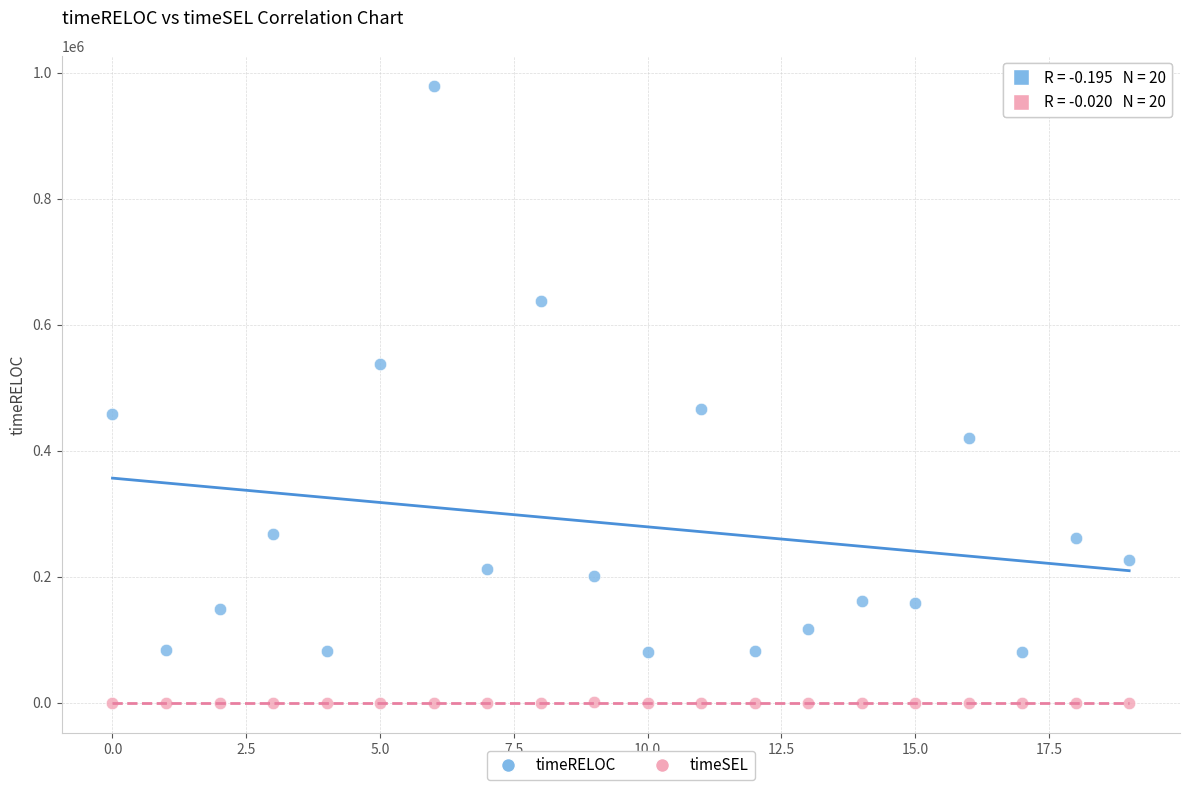

Across all data points, what is the range of Y values (max minus min)?

978120